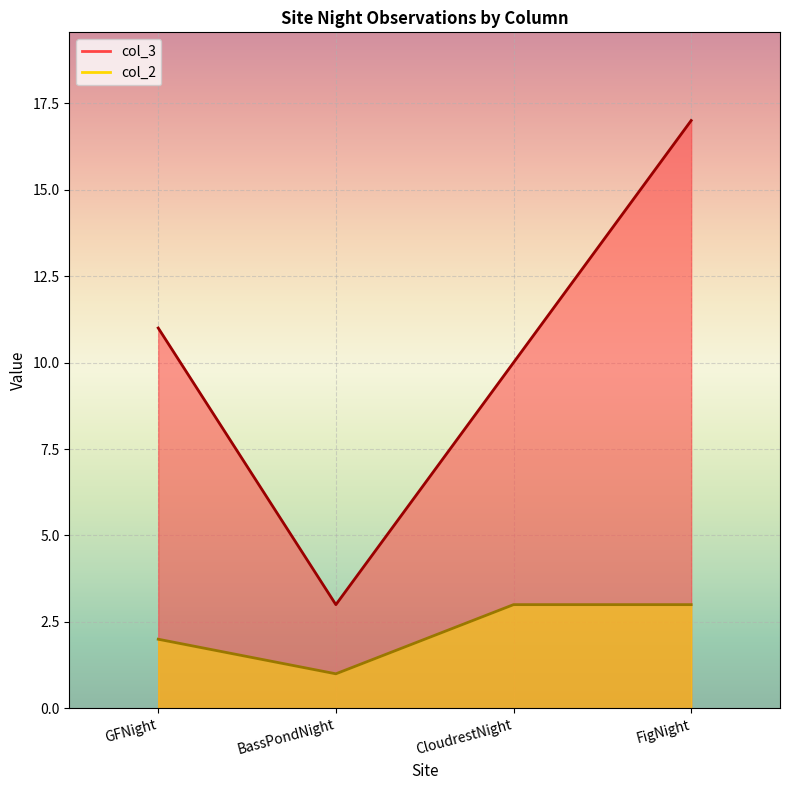

What is the value of the col_3 point at the 3rd from the left?

10